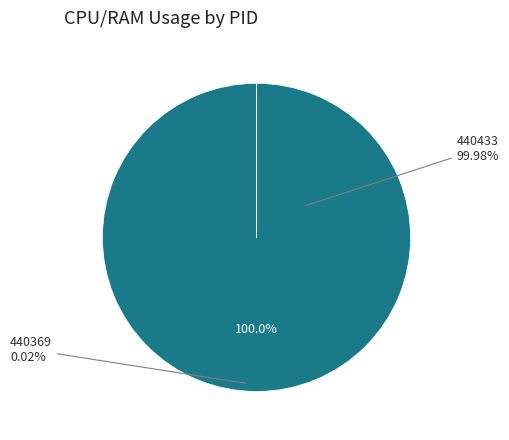

What is the total percentage of 440433 and 440369?

100.0%